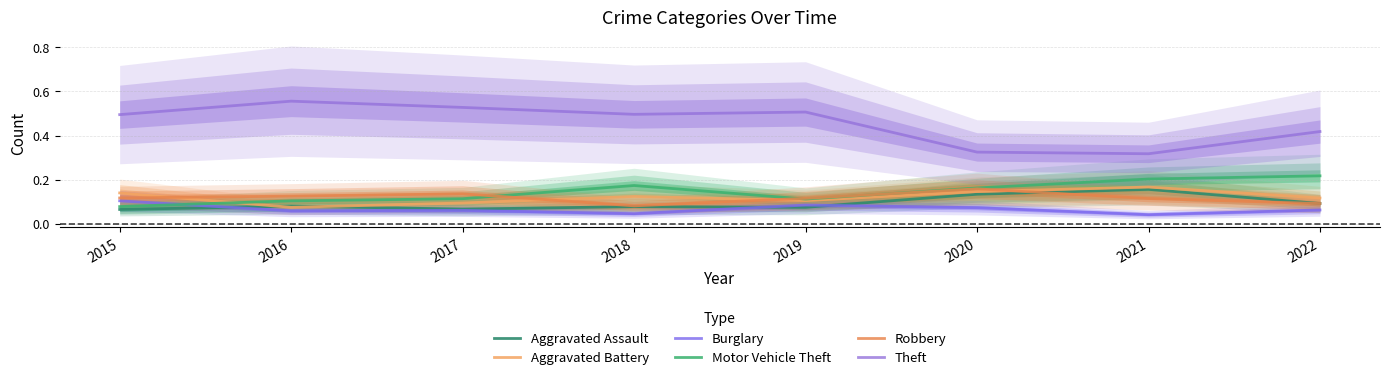

Rank the categories by Robbery value from lowest to highest.

2018, 2022, 2021, 2019, 2015, 2016, 2017, 2020